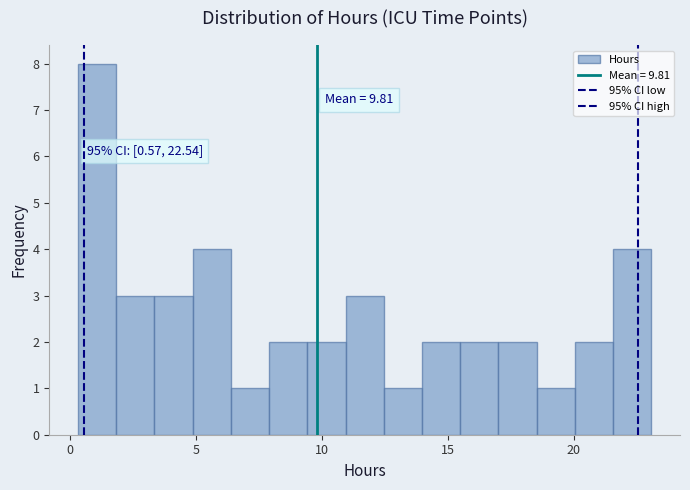

Read against the x-axis, roughly where is the centre of the tallest bar?

1.0